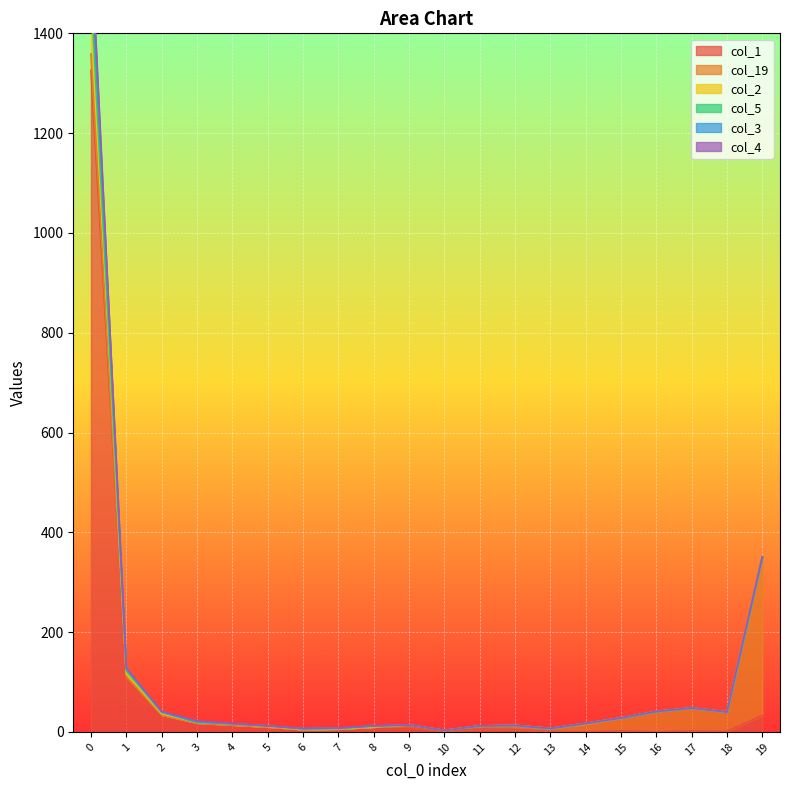

True or false: col_3 has a value of 0 at 8.

False